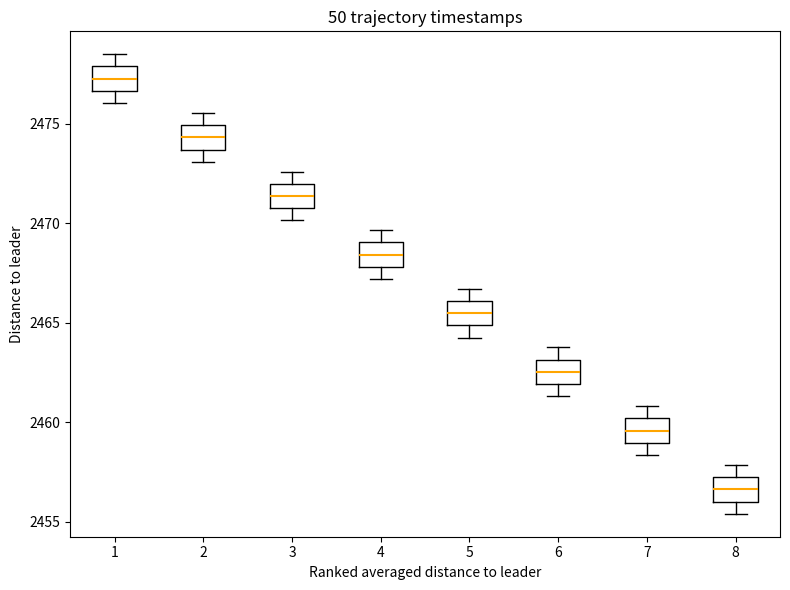

Where is the upper edge of the box at x = 7 on the y-axis? The values are not printed on the chart, so give them approximately, as read against the axis.

2460.0